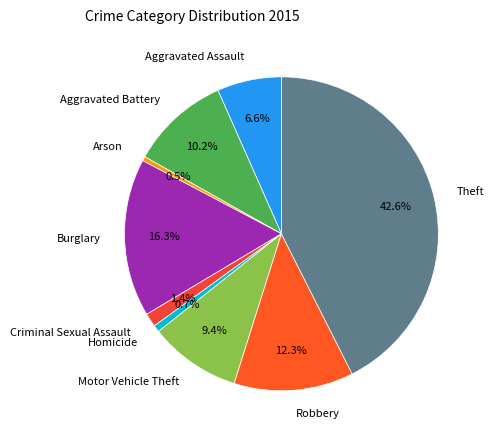

Which slice is the largest?

Theft